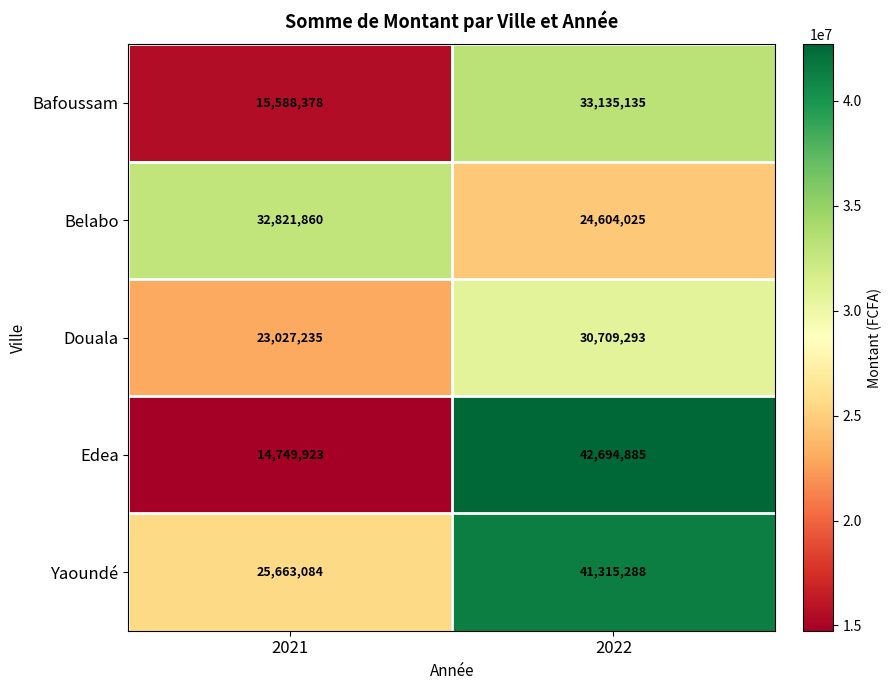

The value of Bafoussam at 2021 is 4087346. True or false?

False